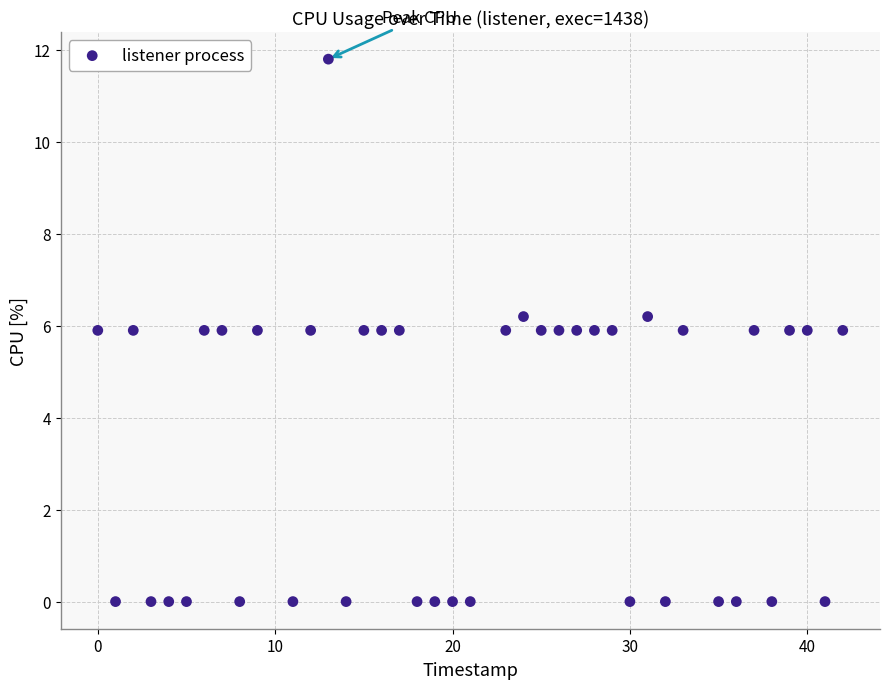

What is the range of Y values (max minus min)?

11.8